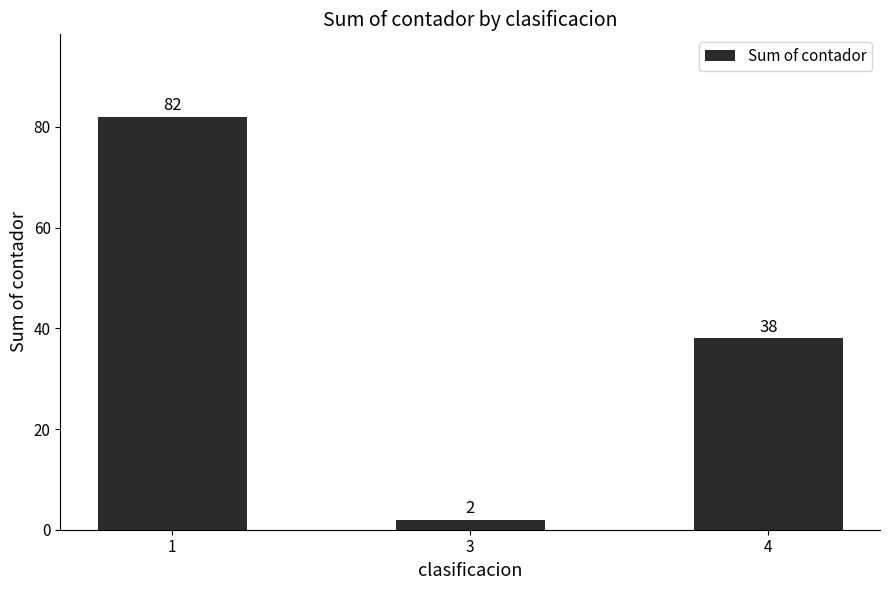

Is it true that the value at 1 is 116?

False